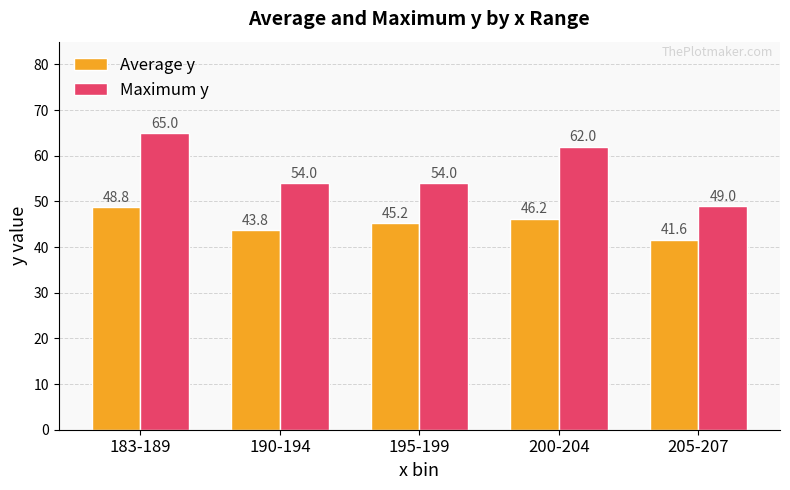

What is the average value of the Average y series?

45.1